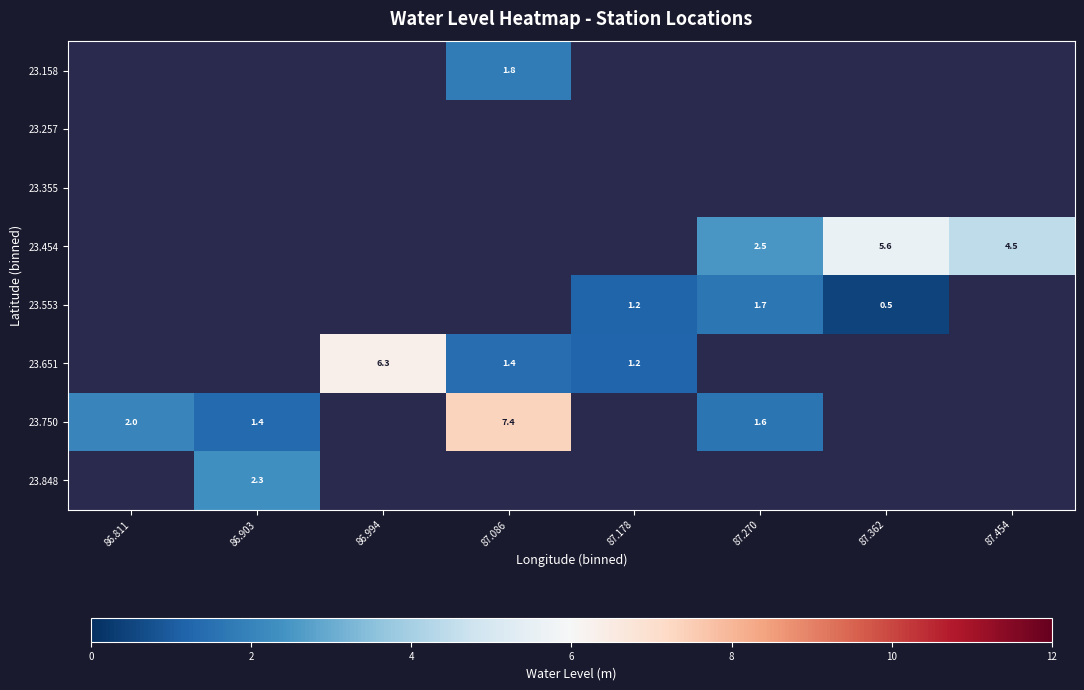

How many values in 23.158 are above zero?

1